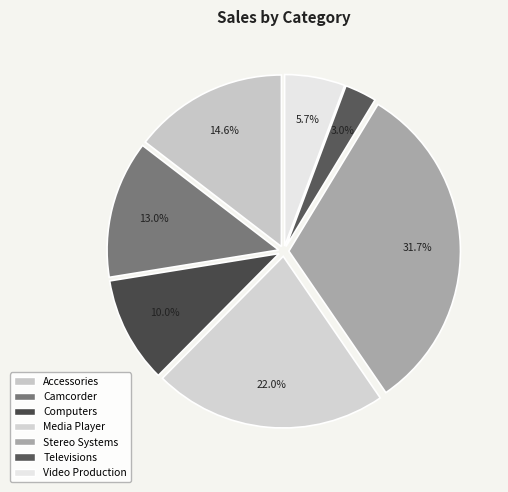

Is the sum of Accessories and Media Player greater than half?

No